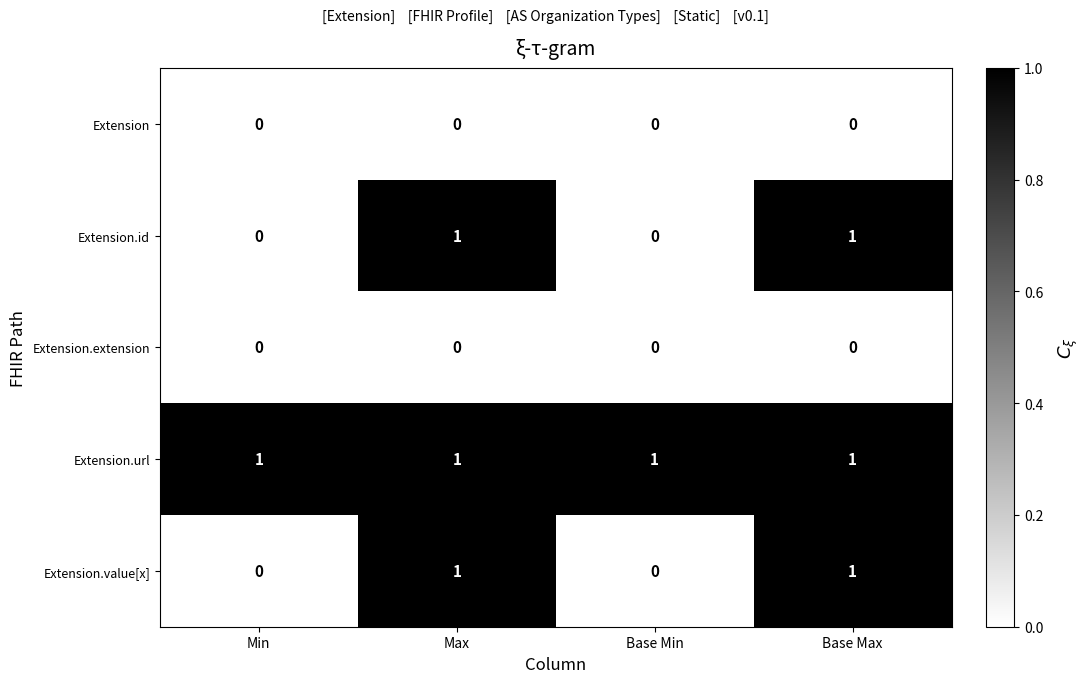

Which series has the largest total across all categories?

Extension.url